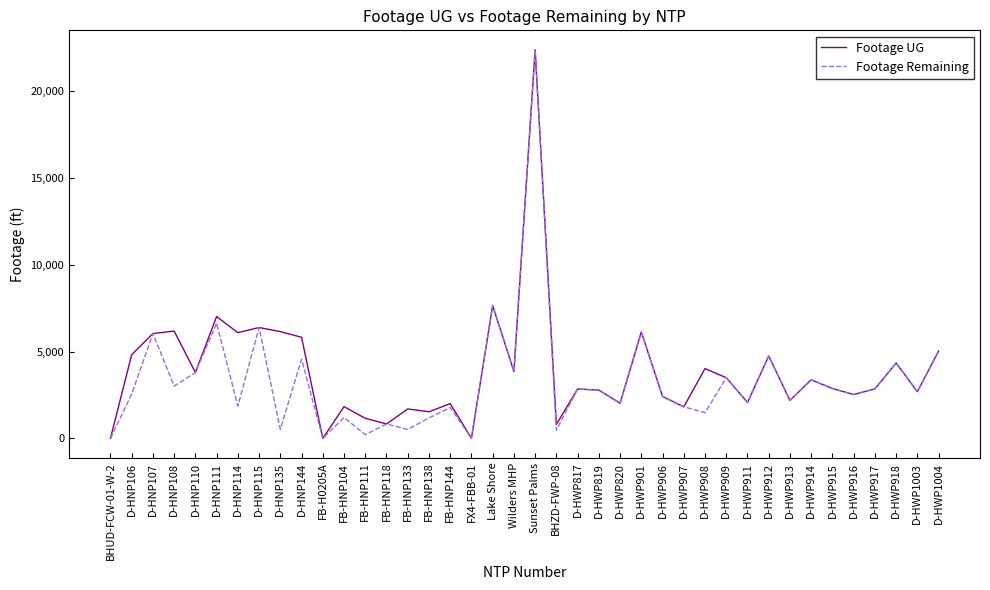

Between FB-HNP144 and BHZD-FWP-08, which series saw the biggest shift?

Footage Remaining